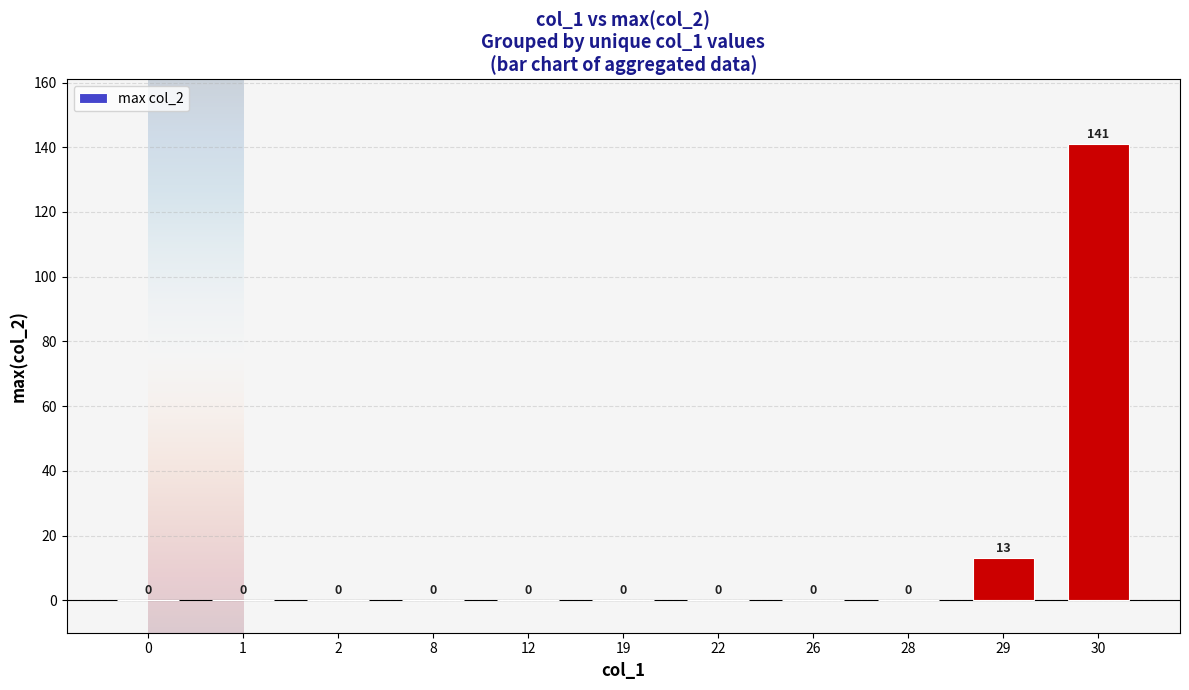

The value at 0 is 0. True or false?

True